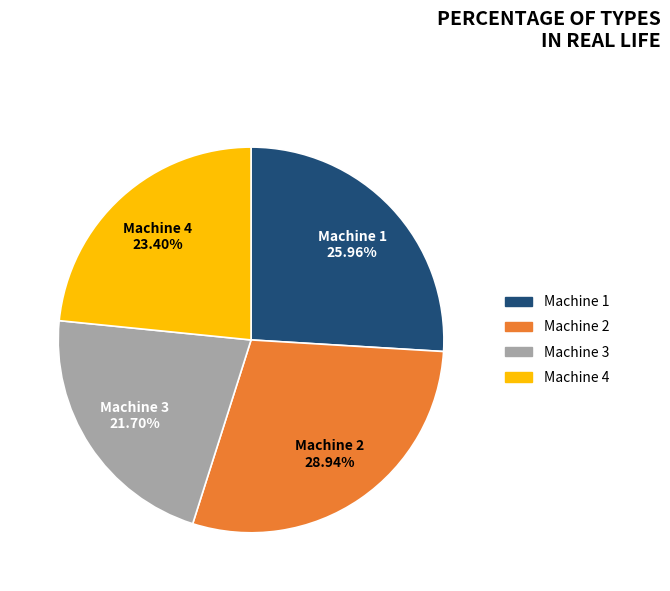

To the nearest percent, what is the difference between the Machine 2 and Machine 3 slice percentages?

7%